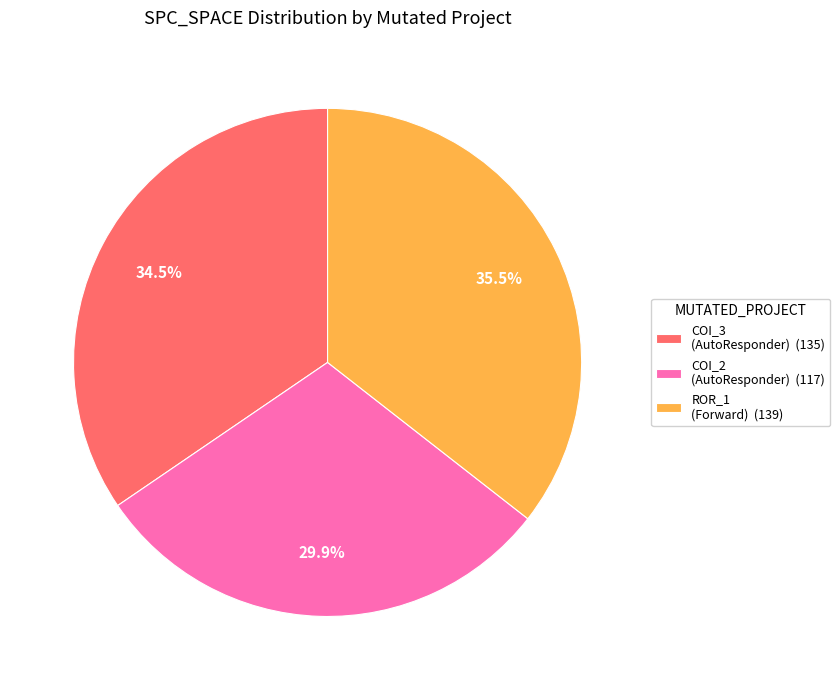

To the nearest percent, what is the difference between the largest and smallest slice percentages?

6%